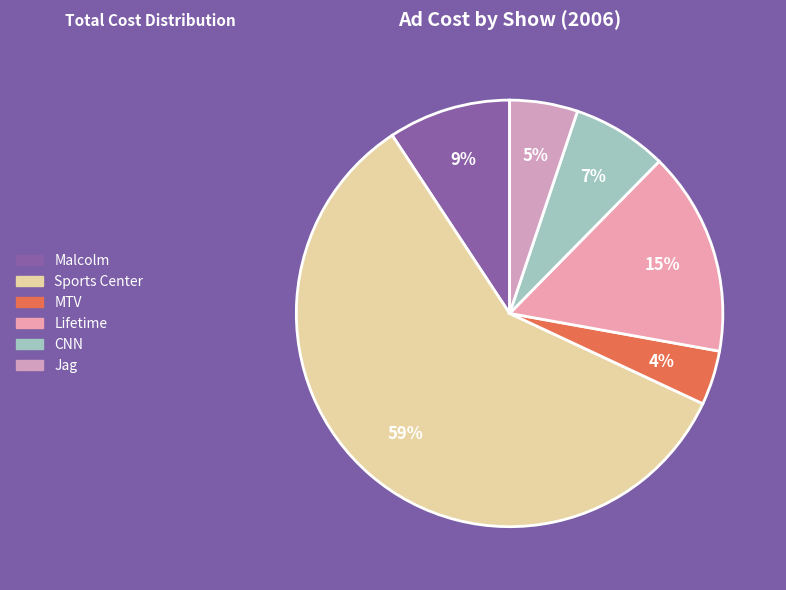

How many slices are in this pie chart?

6